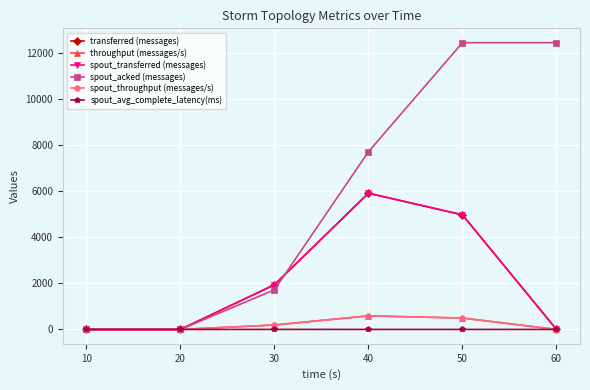

Is this an area chart (filled region under the line)?

No